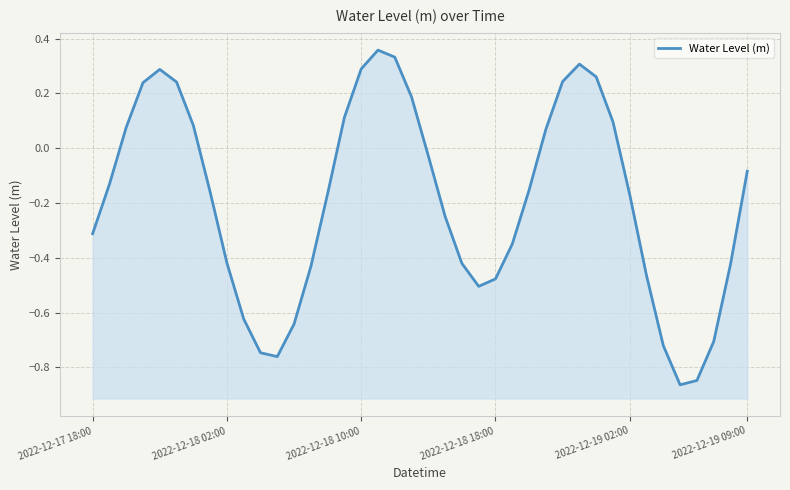

List the labels in order of value, largest first.

17, 18, 29, 16, 2022-12-19 02:00, 30, 28, 2022-12-19 09:00, 2022-12-18 18:00, 19, 15, 31, 6, 2022-12-18 10:00, 27, 20, 39, 2022-12-18 02:00, 26, 7, 14, 32, 21, 2022-12-17 18:00, 25, 8, 22, 38, 13, 33, 24, 23, 9, 12, 37, 34, 10, 11, 36, 35